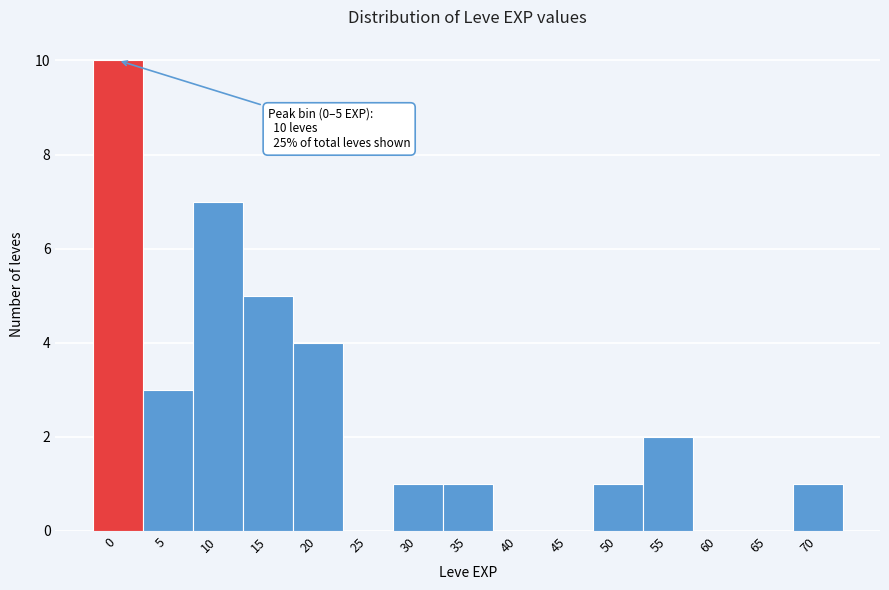

Reading left to right, extract all data points from this chart.

0=10	5=3	10=7	15=5	20=4	25=0	30=1	35=1	40=0	45=0	50=1	55=2	60=0	65=0	70=1